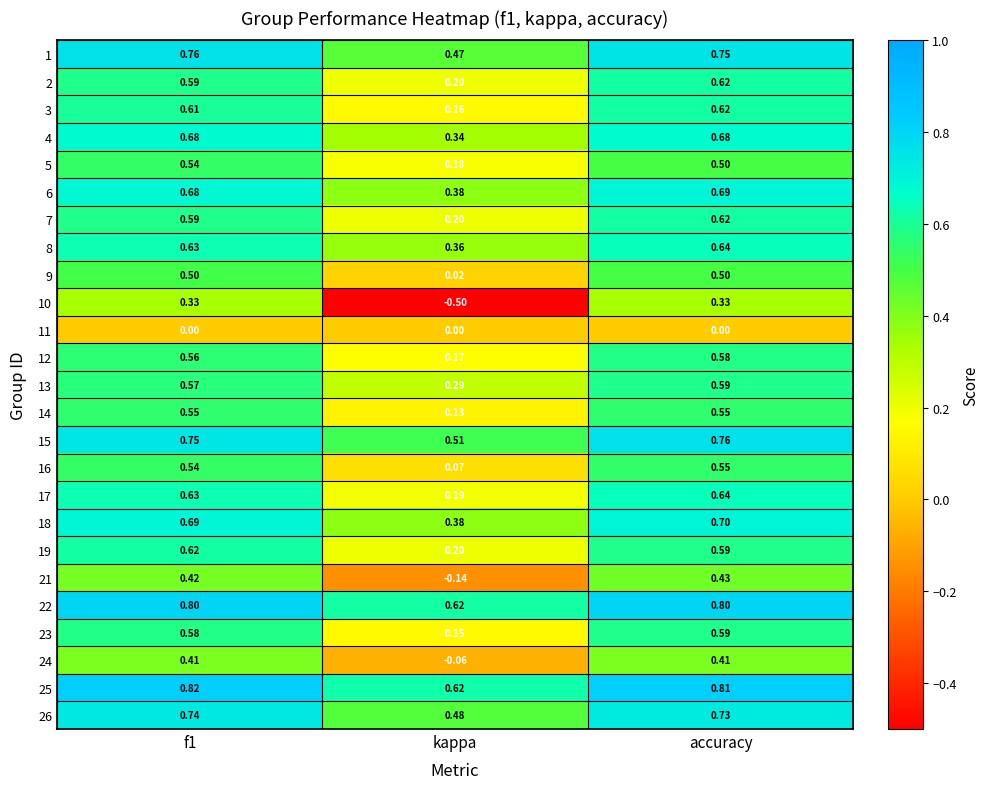

At which category is the sum across all series the highest?

accuracy